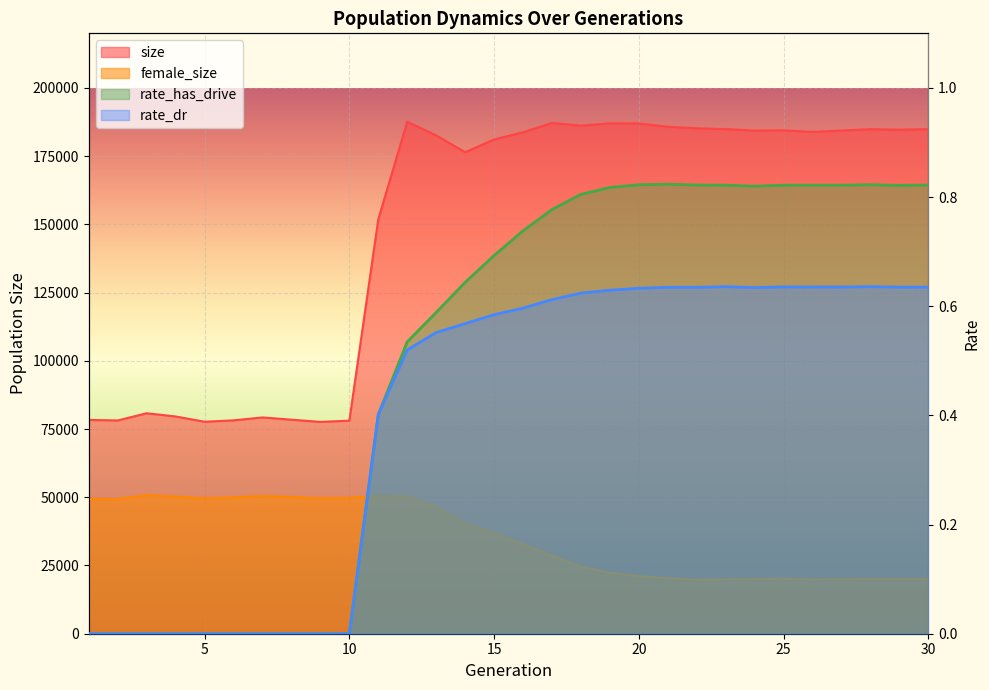

At which category does the chart reach its peak across all series?

12